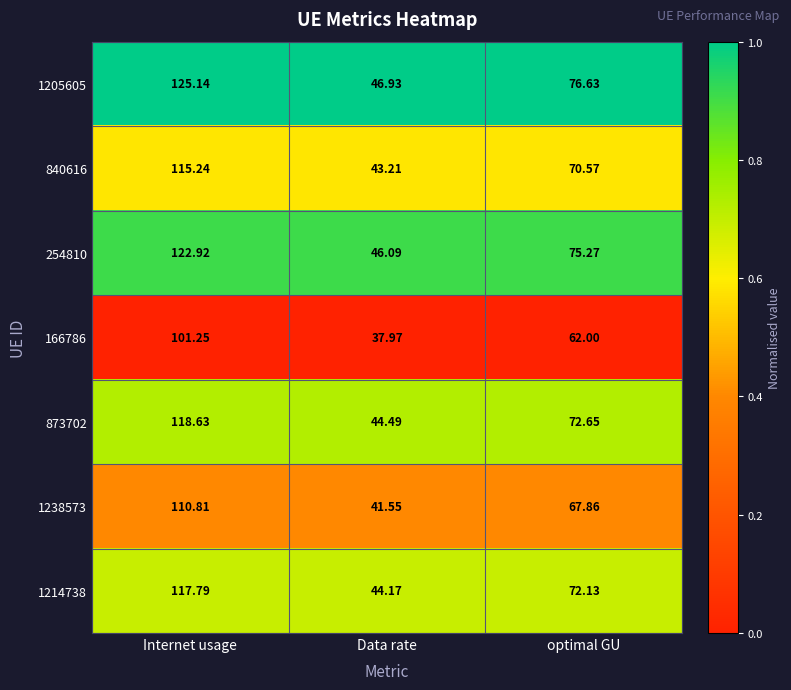

Which label corresponds to the largest value in the chart?

Internet usage